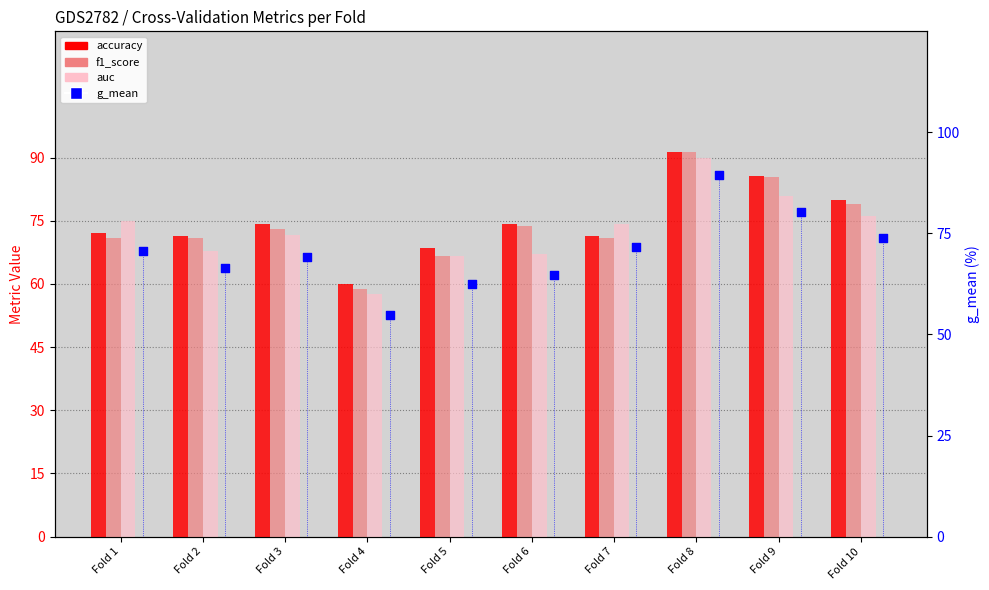

At which category is the sum across all series the highest?

Fold 8